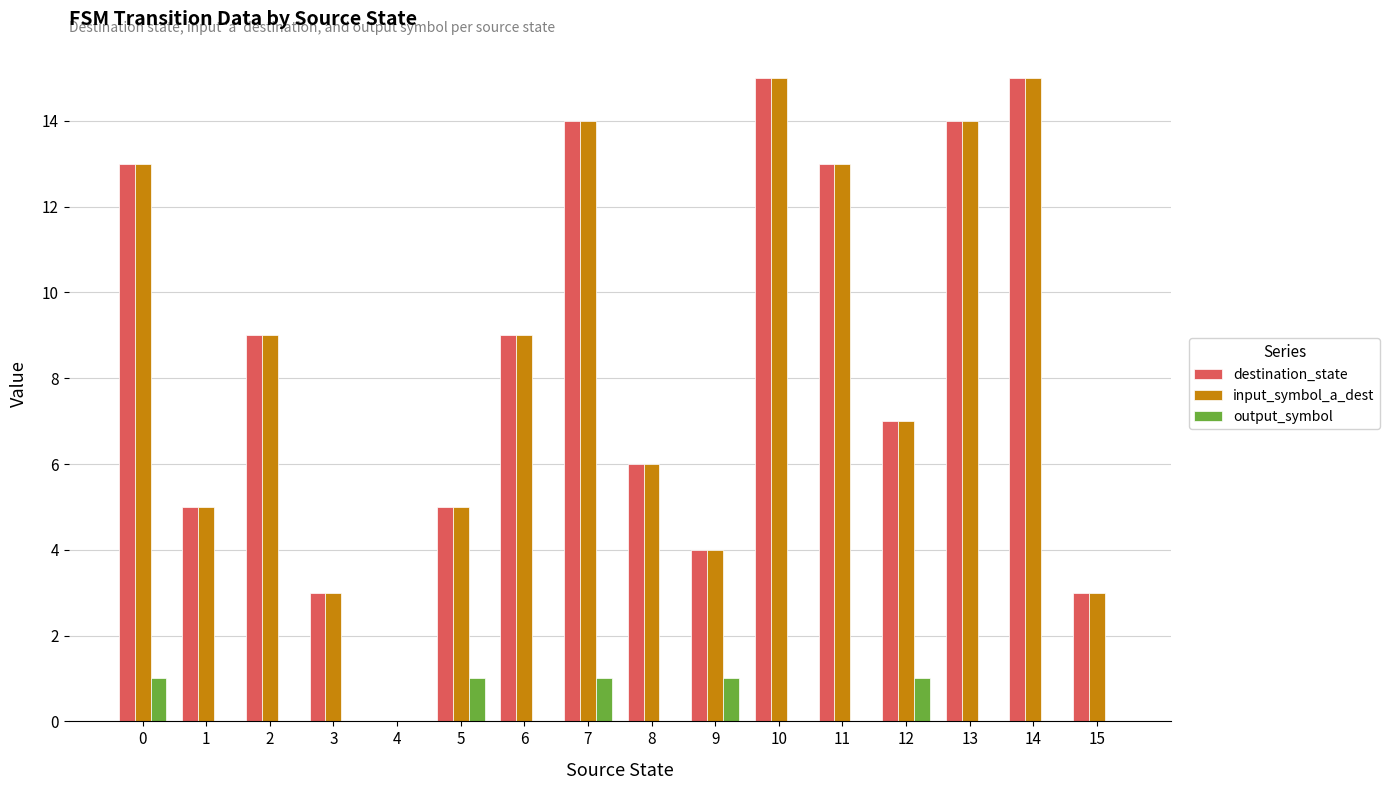

Reading left to right, transcribe all the data shown in this chart.

destination_state: 13	5	9	3	0	5	9	14	6	4	15	13	7	14	15	3
input_symbol_a_dest: 13	5	9	3	0	5	9	14	6	4	15	13	7	14	15	3
output_symbol: 1	0	0	0	0	1	0	1	0	1	0	0	1	0	0	0